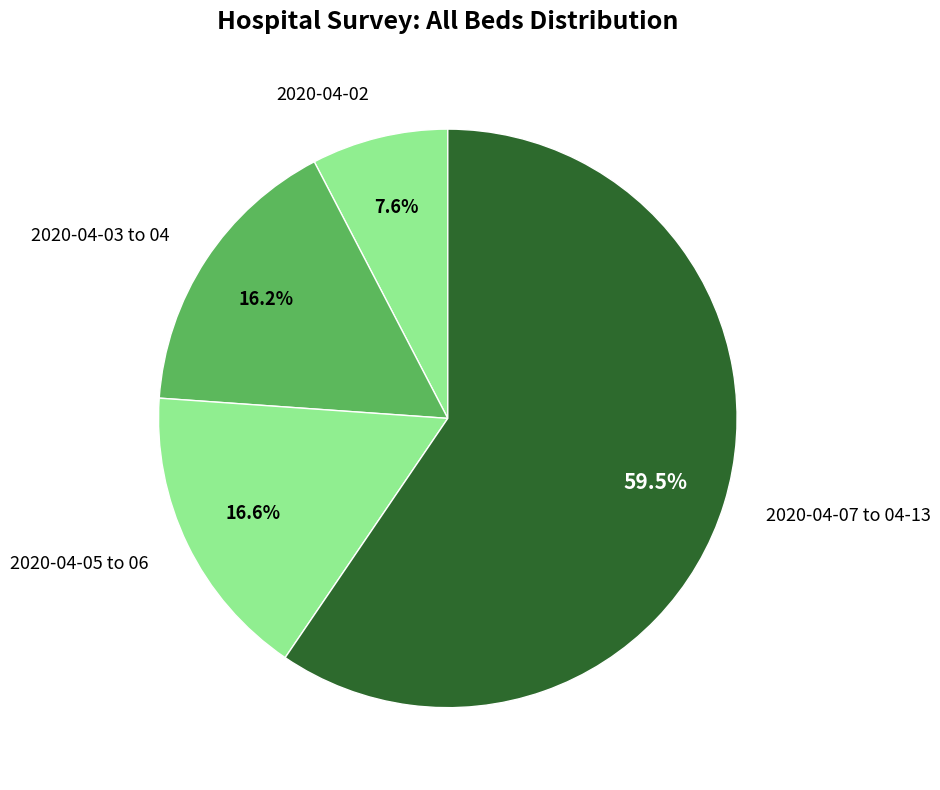

How many segments does this pie chart have?

4